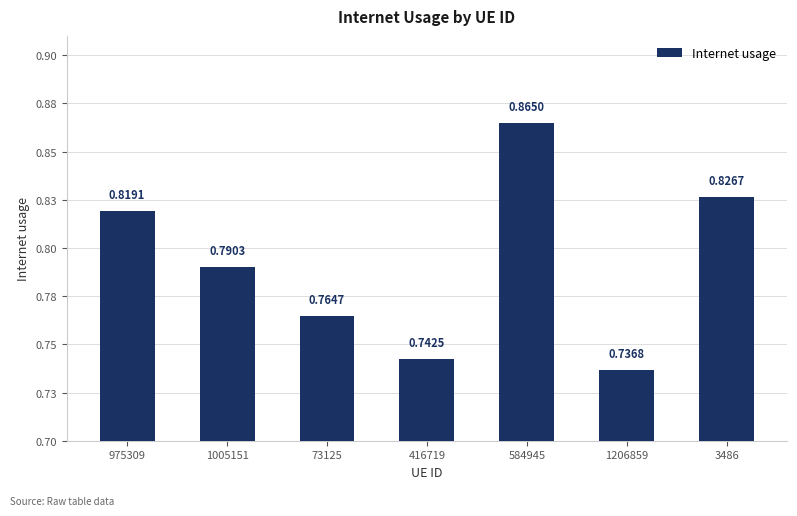

What is the label of the 4th bar from the left?

416719